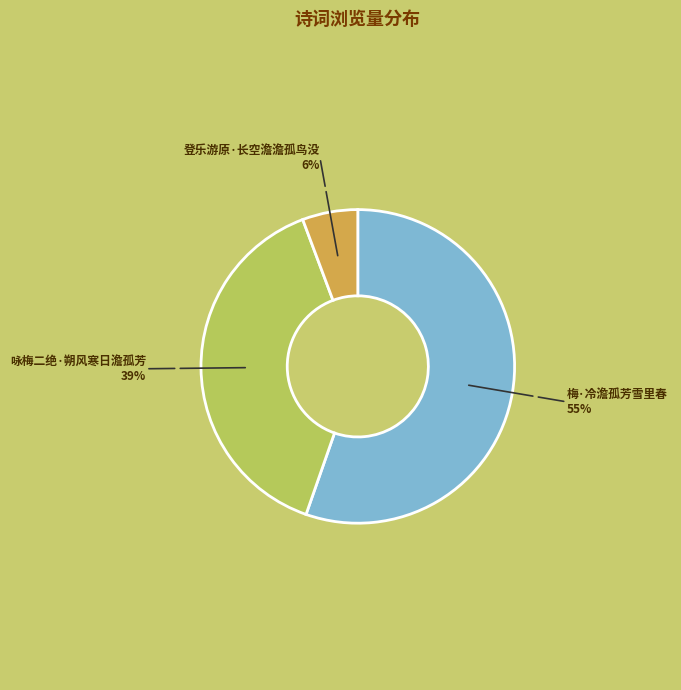

To the nearest percent, what is the difference between the 登乐游原·长空澹澹孤鸟没 and 咏梅二绝·朔风寒日澹孤芳 slice percentages?

33%